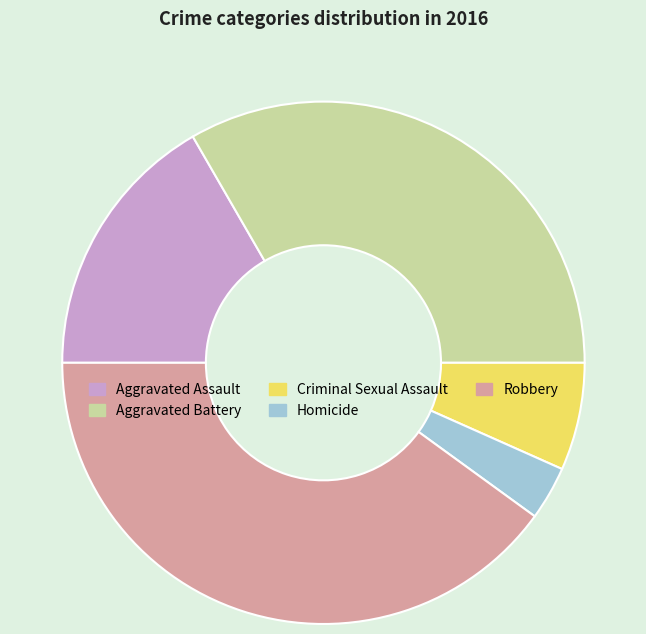

Does any single category account for the majority?

No